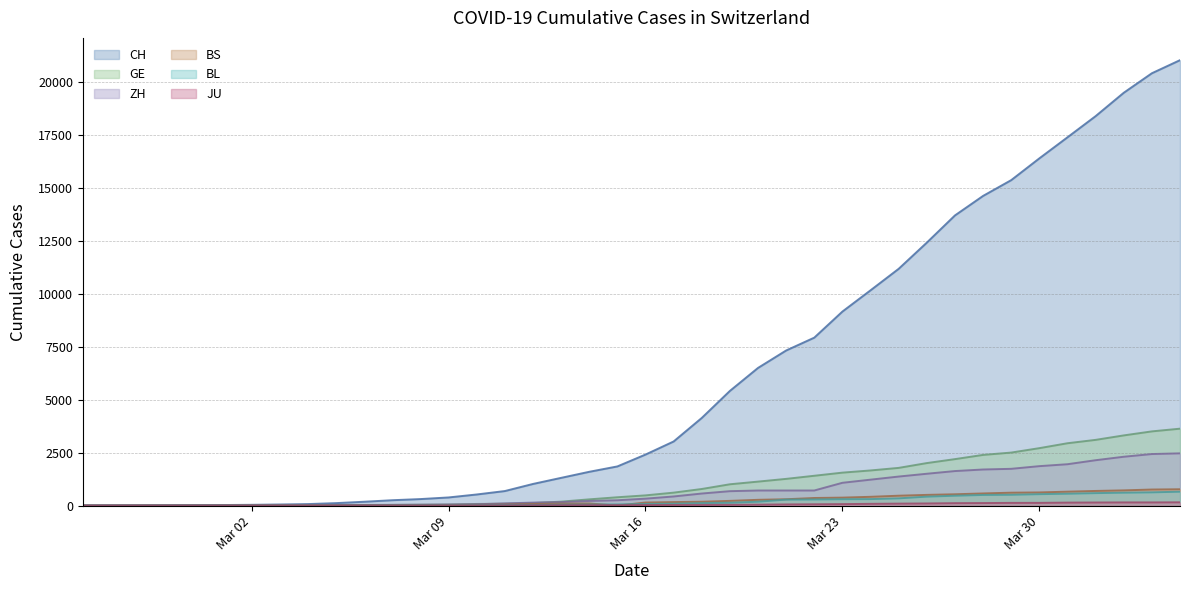

Which series has the widest spread of values?

CH